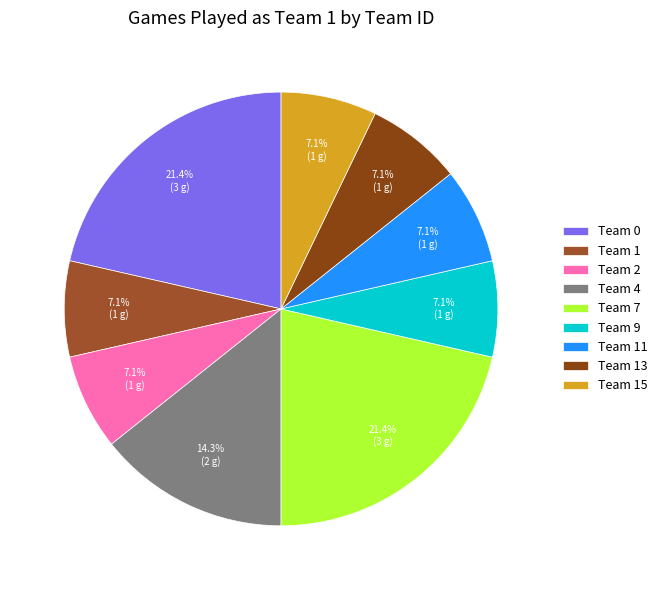

How many segments does this pie chart have?

9